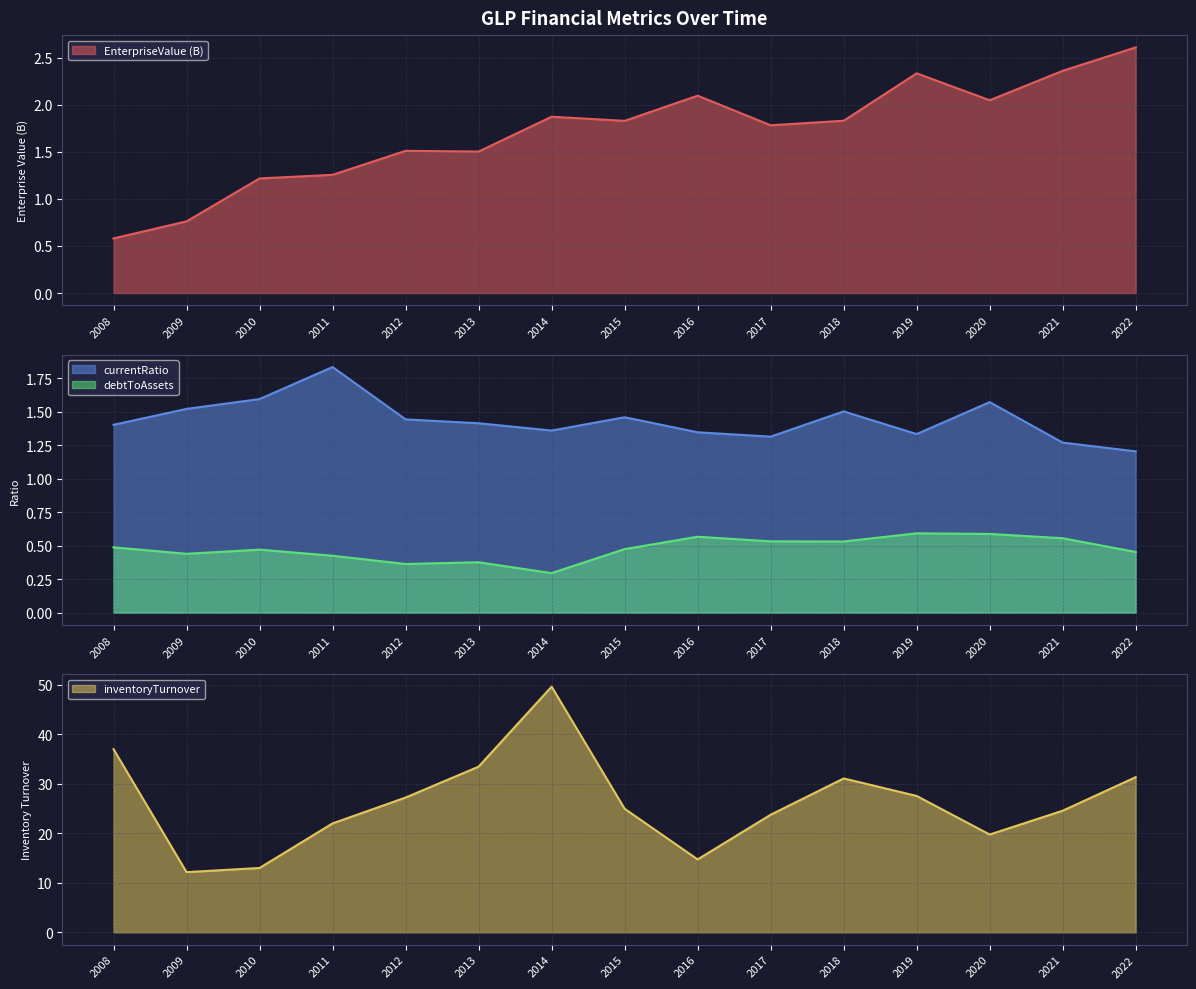

What is the difference between the second highest and second lowest values in the debtToAssets series?

0.2